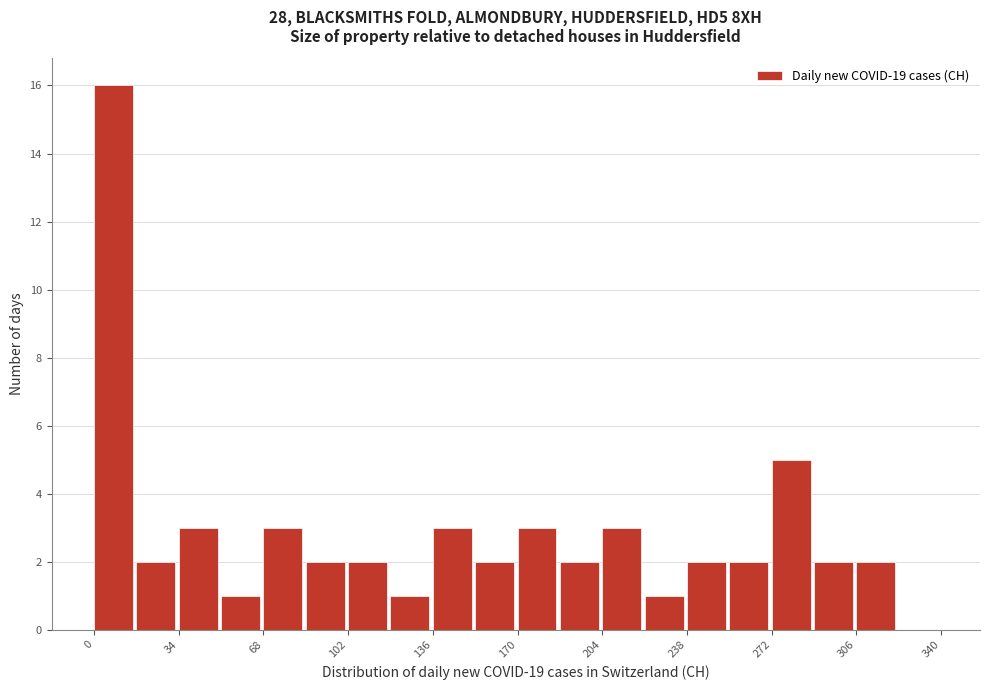

Around what value on the x-axis is the tallest bar? Give the approximate position of its centre, as read against the axis.

10